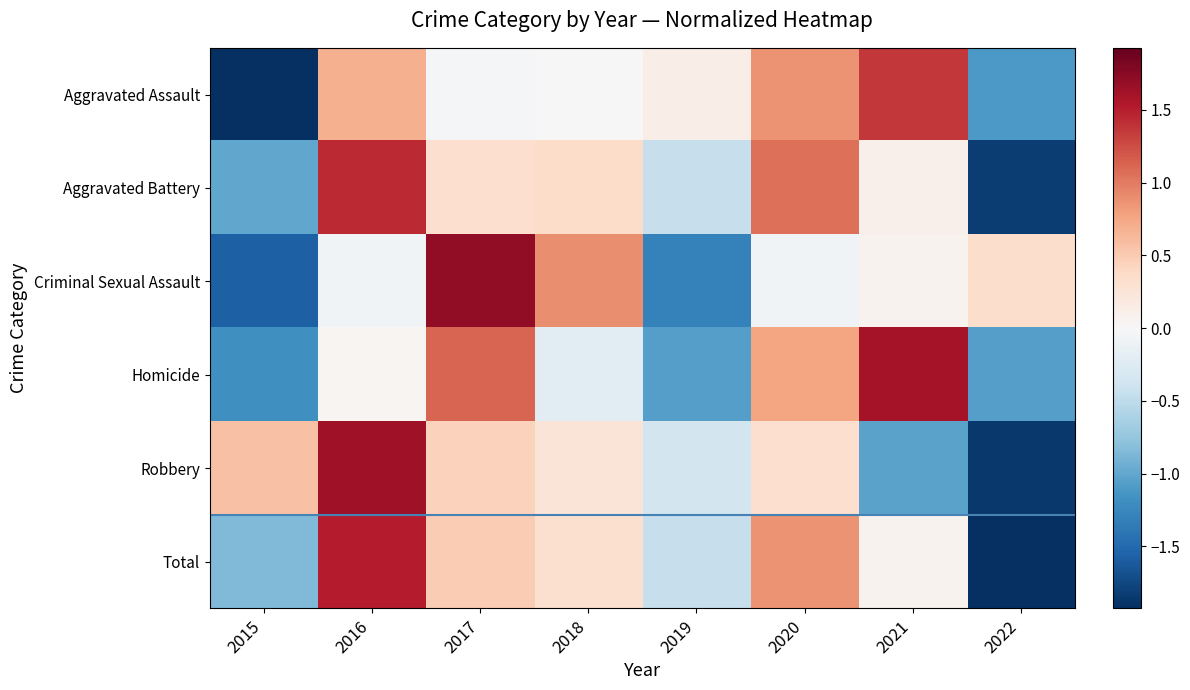

How many distinct data groups are displayed?

6